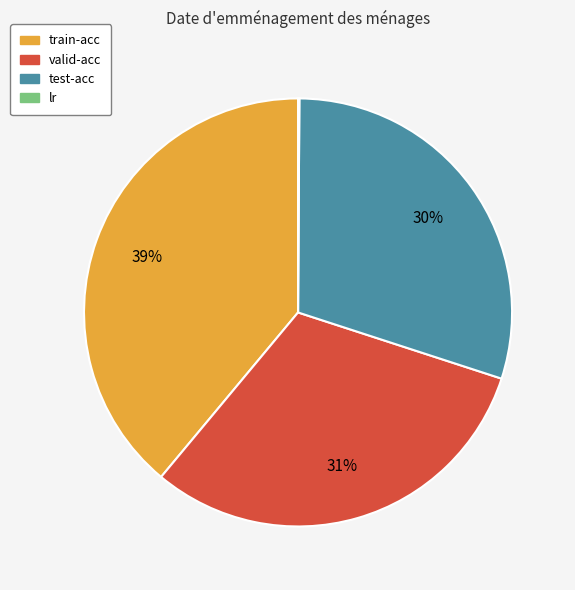

To the nearest percent, what is the difference between the train-acc and valid-acc slice percentages?

8%